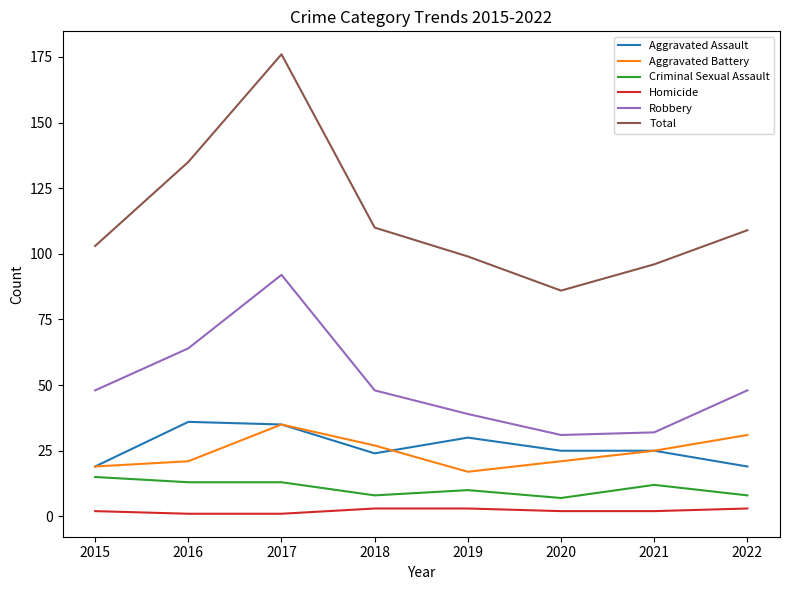

What is the highest value of the Aggravated Battery series?

35